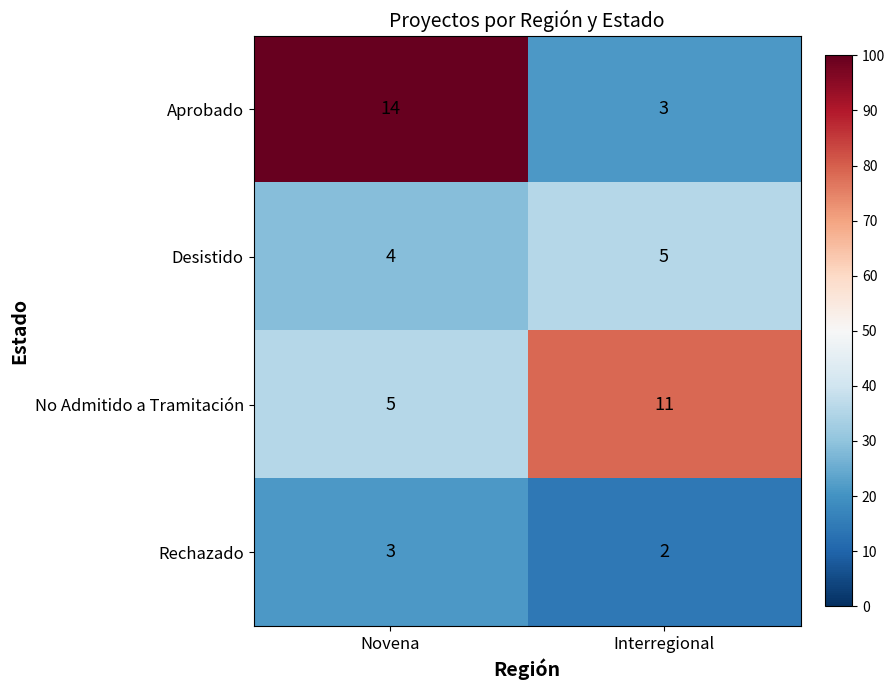

Reading right to left, extract all data points from this chart.

Aprobado: Interregional=3	Novena=14
Desistido: Interregional=5	Novena=4
No Admitido a Tramitación: Interregional=11	Novena=5
Rechazado: Interregional=2	Novena=3